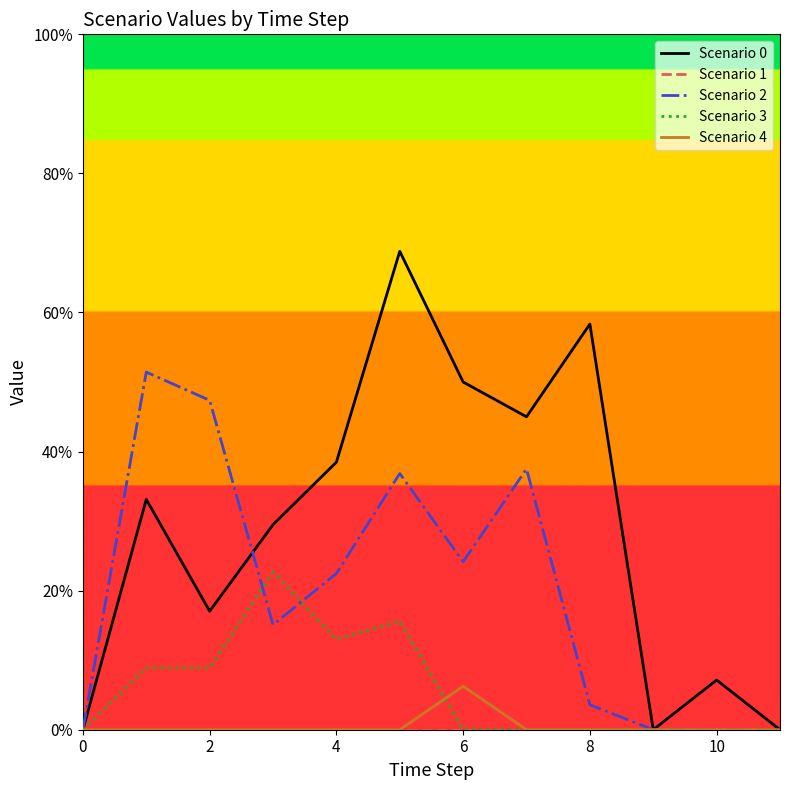

Which series has the largest total across all categories?

Scenario 0